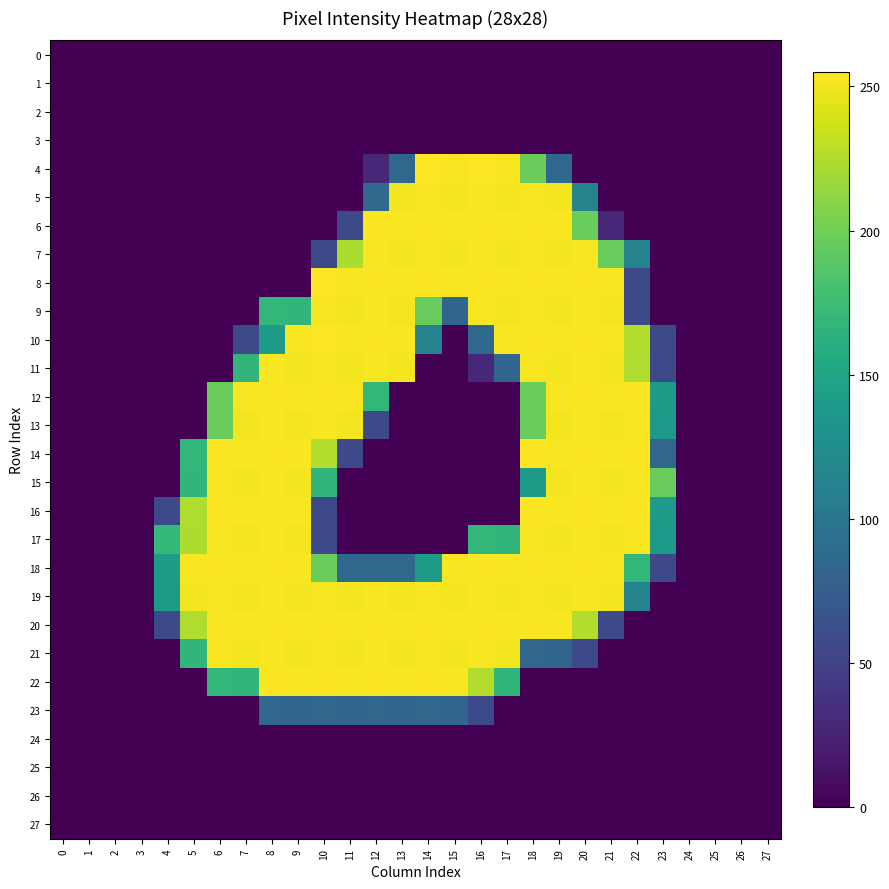

What is the total value across all series at 11?

3025